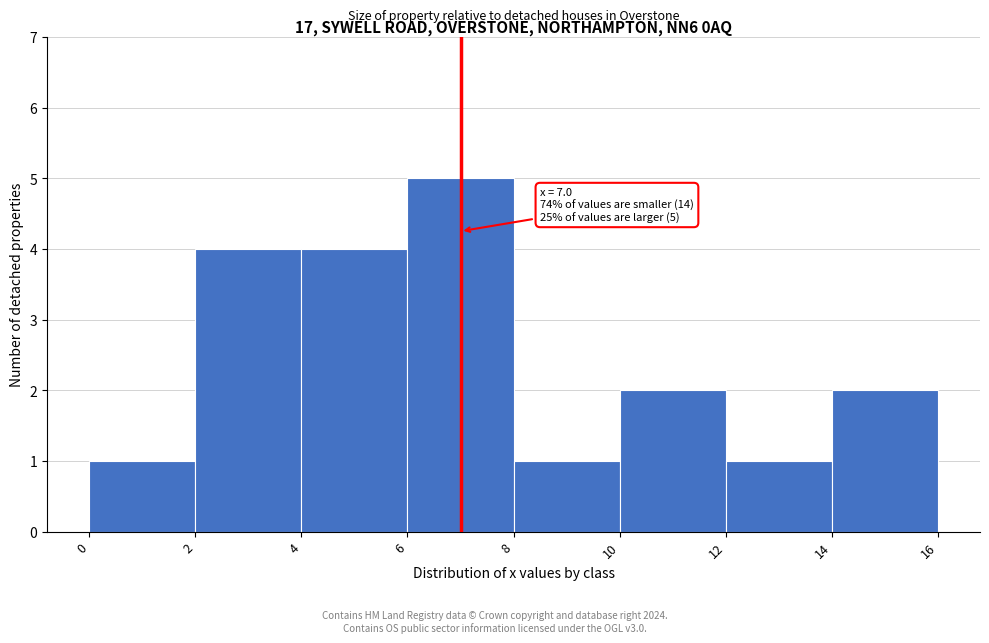

Over which range of the x-axis is the bar tallest?

6 to 8